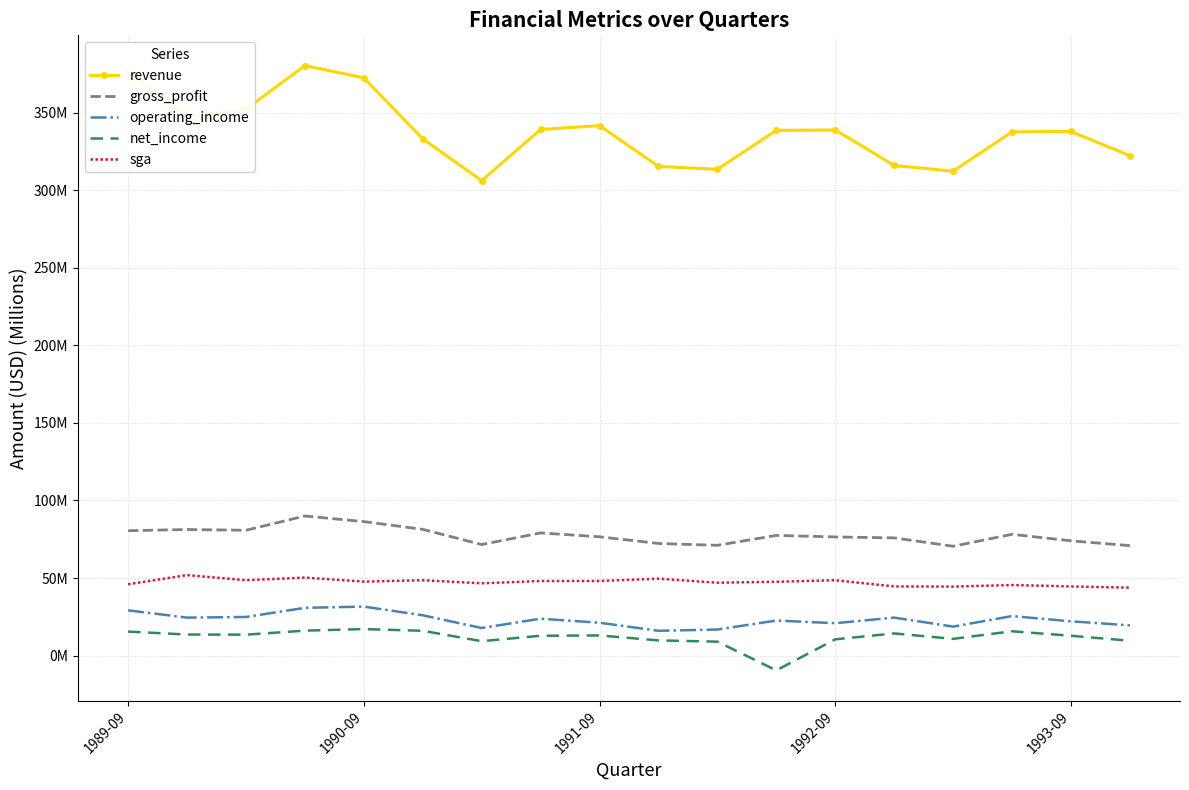

True or false: operating_income has more than 2 interior local peaks.

True